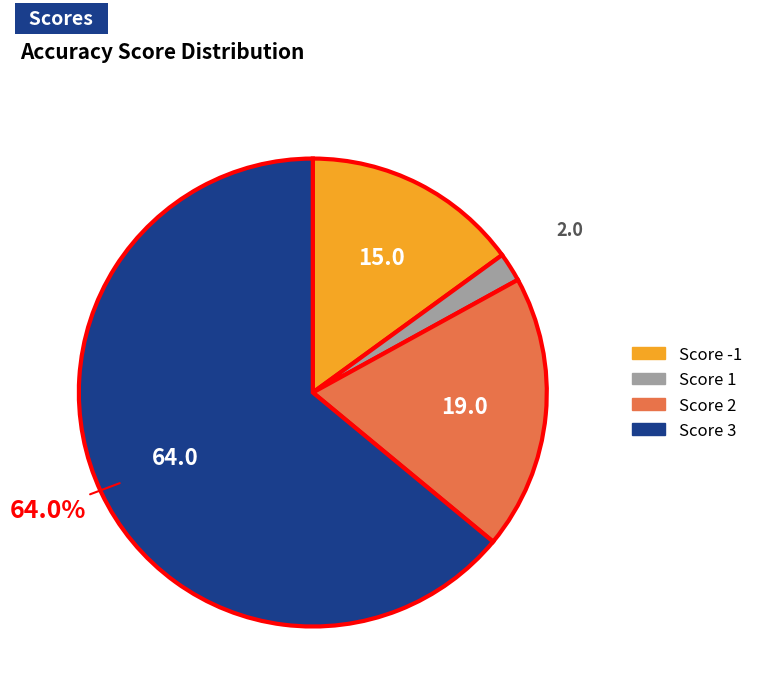

Is there a majority slice in this chart?

Yes